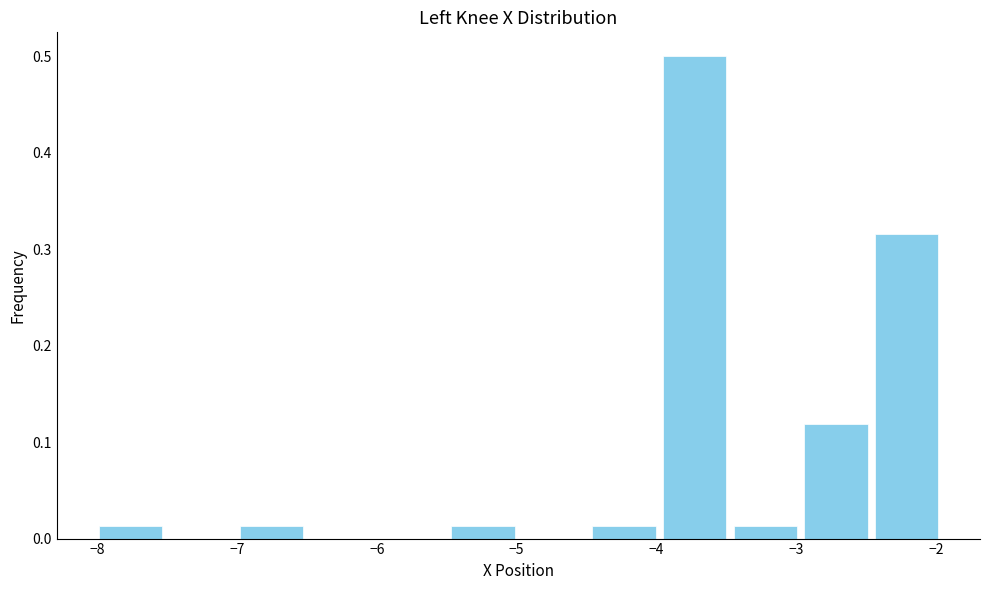

Over which range of the x-axis is the bar tallest?

-4.0 to -3.5